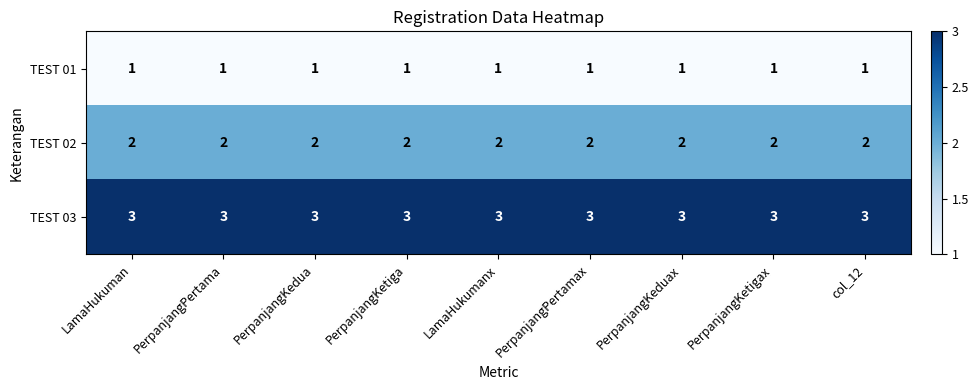

What value does the TEST 03 series have at LamaHukumanx?

3